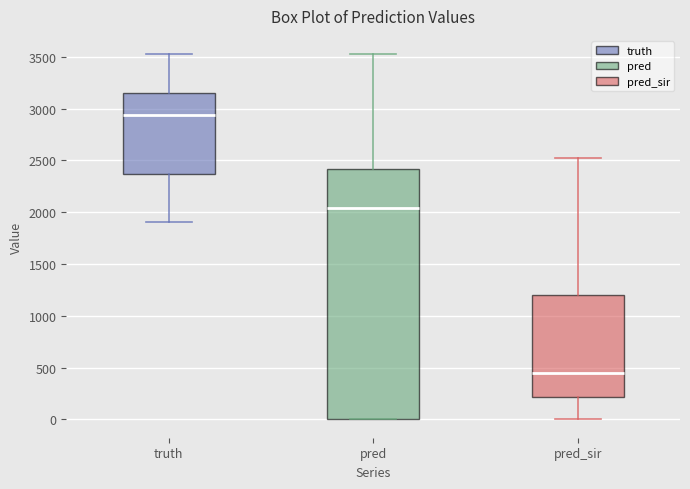

Reading left to right, read every box against the y-axis: the position of its median line, the range the box covers, and the ends of its whiskers. The values are not printed on the chart, so give them approximately, as read against the axis.

truth: median 2950, box 2350 to 3150, whiskers 1900 to 3550
pred: median 2050, box 0 to 2400, whiskers 0 to 3550
pred_sir: median 450, box 200 to 1200, whiskers 0 to 2500